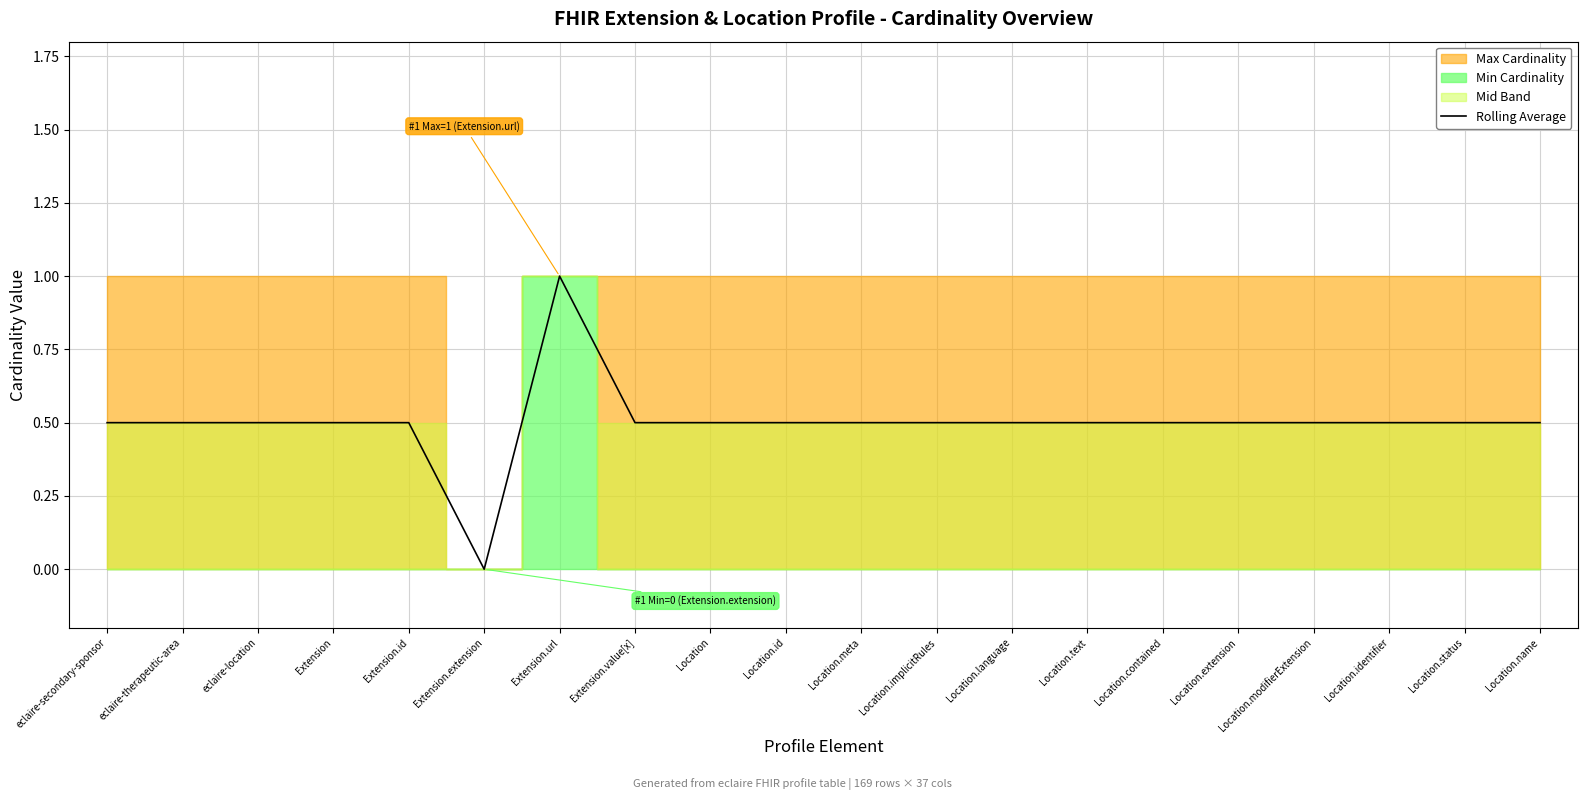

How many values are above zero?

19